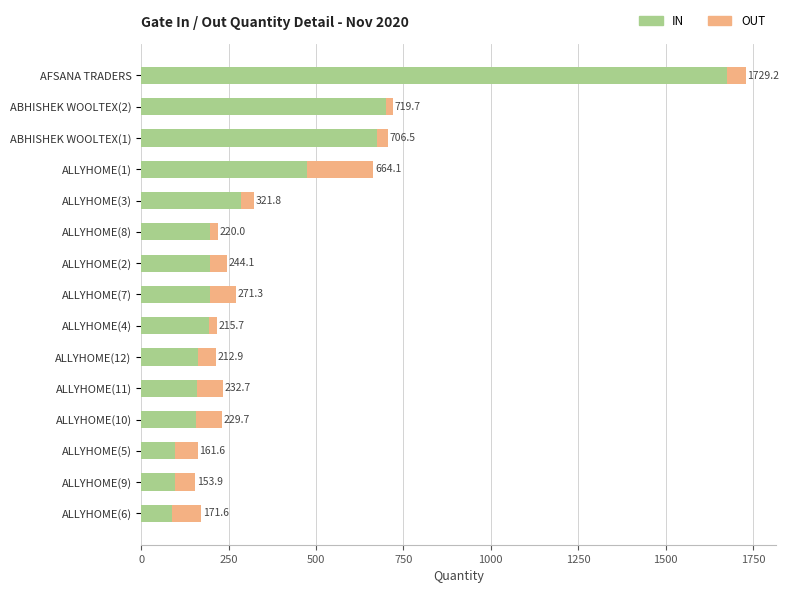

What are all the series names shown in the legend?

IN, OUT